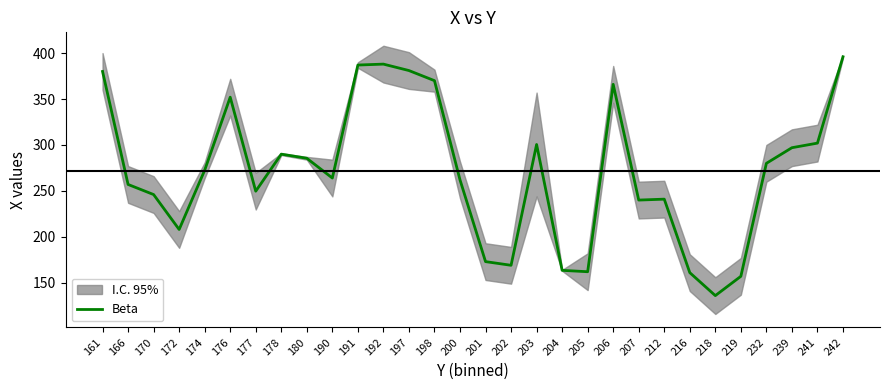

Between 242 and 172, which is larger?

242